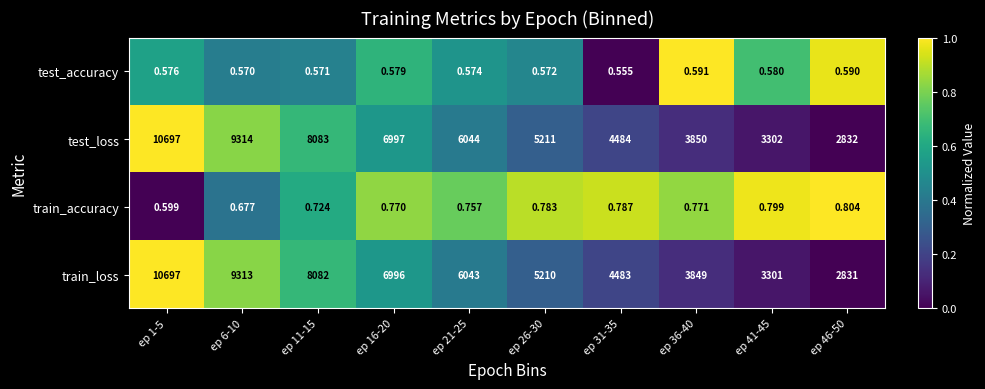

At which category does the chart reach its minimum across all series?

ep 31-35